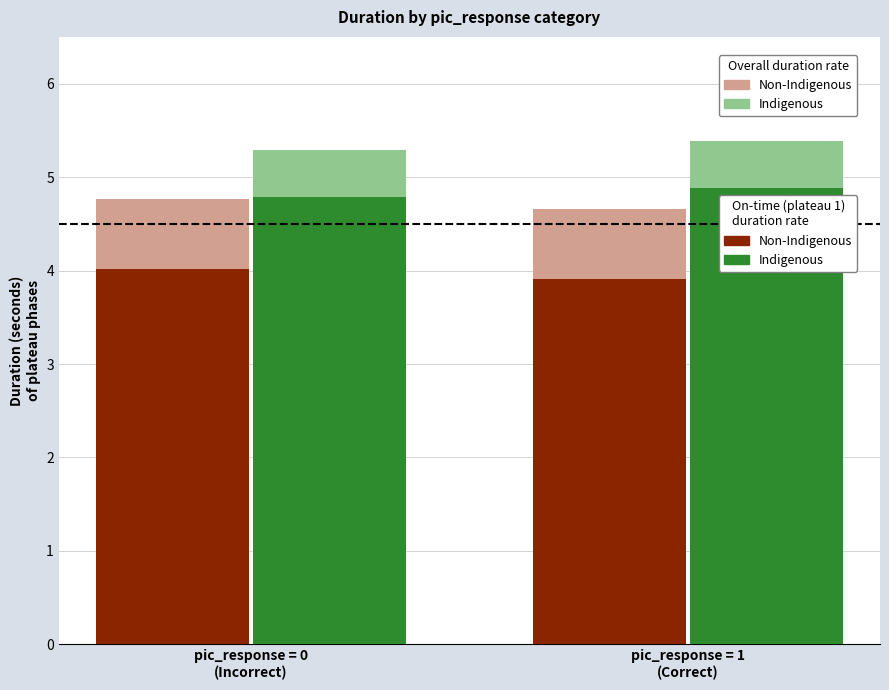

Reading left to right, what are all the values shown in this chart?

Non-Indigenous On-time: 4.0	3.9
Non-Indigenous Overall (extra): 0.8	0.8
Indigenous On-time: 4.8	4.9
Indigenous Overall (extra): 0.5	0.5